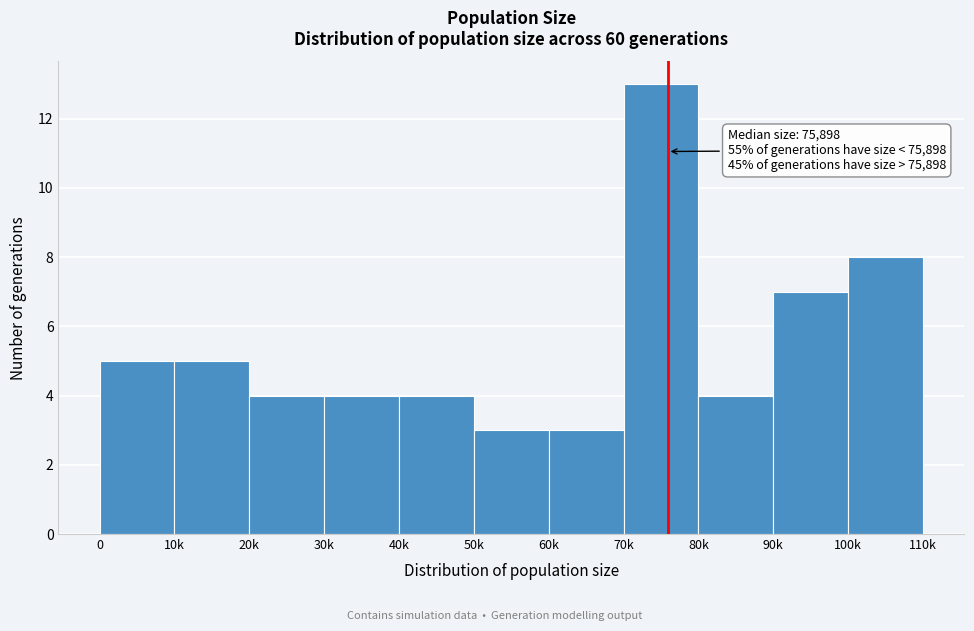

Reading left to right, list all the values displayed in this chart.

5	5	4	4	4	3	3	13	4	7	8